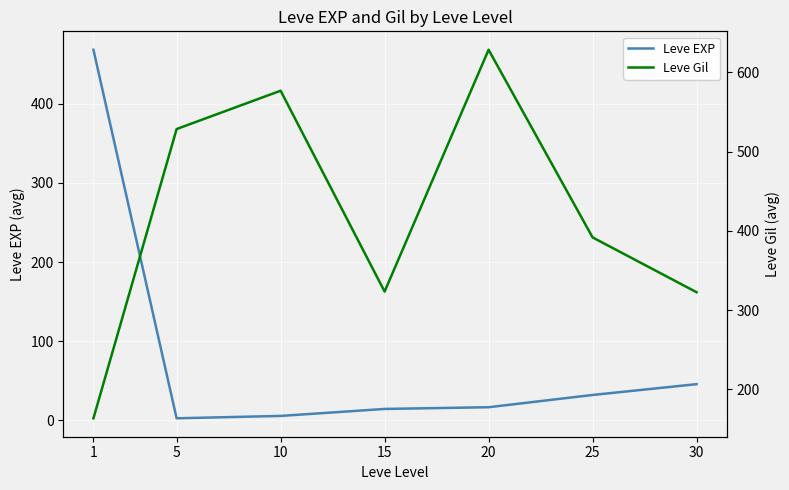

List the series in order of their peak value, highest first.

Leve Gil, Leve EXP